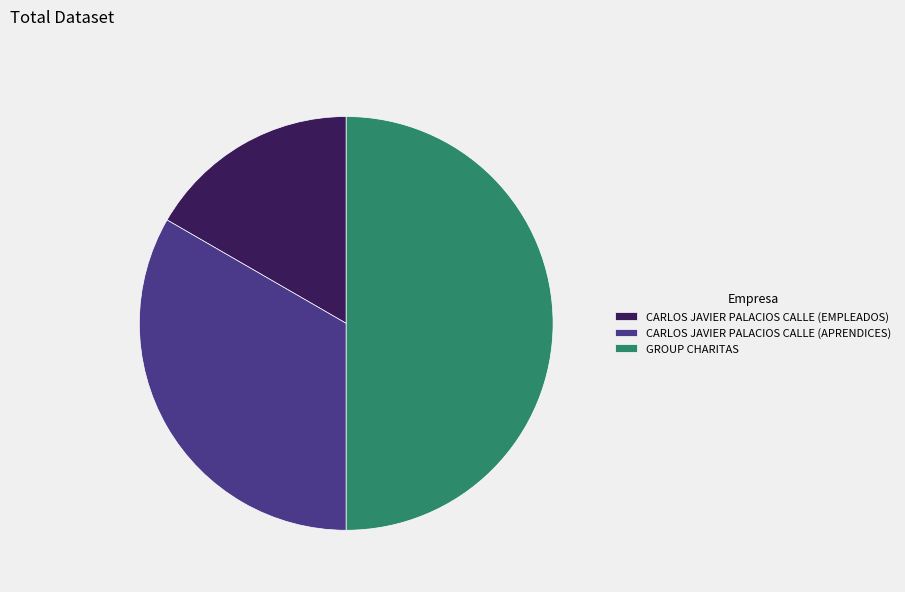

Rank the categories by value from highest to lowest.

GROUP CHARITAS, CARLOS JAVIER PALACIOS CALLE (APRENDICES), CARLOS JAVIER PALACIOS CALLE (EMPLEADOS)